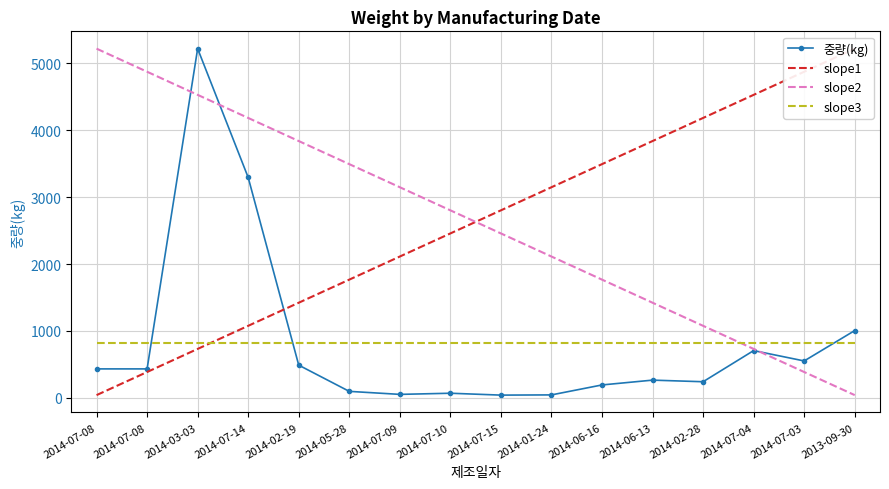

True or false: 중량(kg) has more than 1 points higher than both neighbors.

True